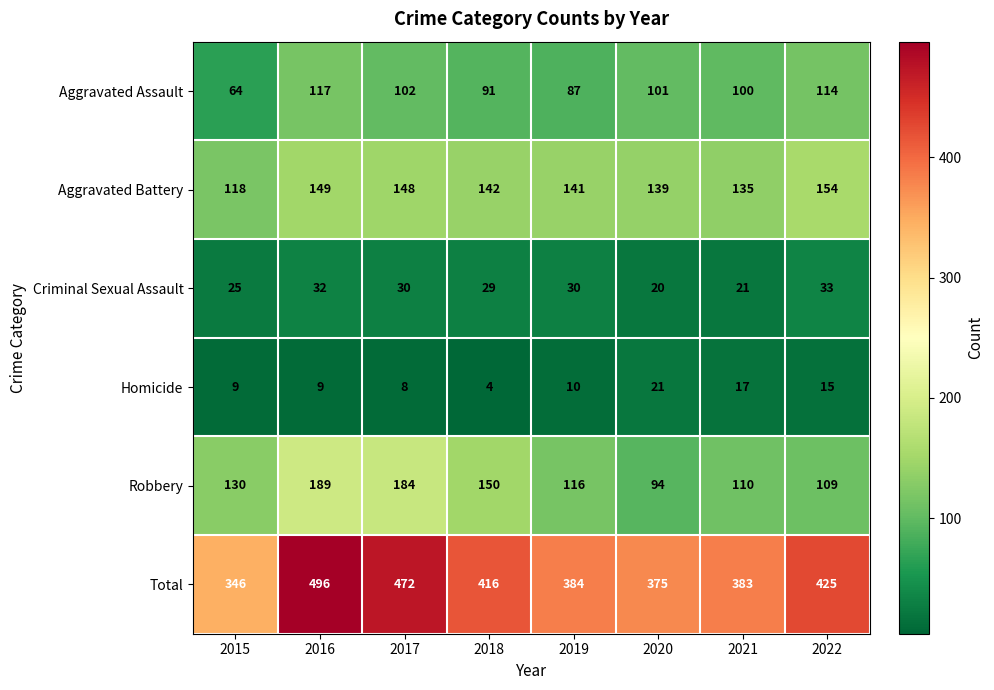

True or false: Homicide has a value of 8 at 2017.

True